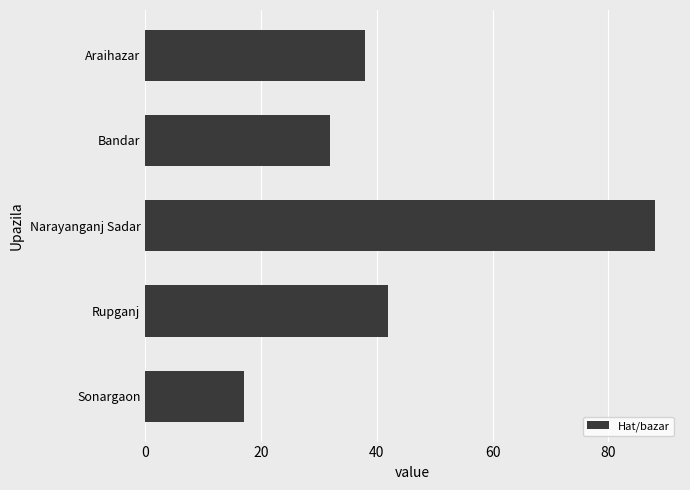

Read the value at Bandar.

32